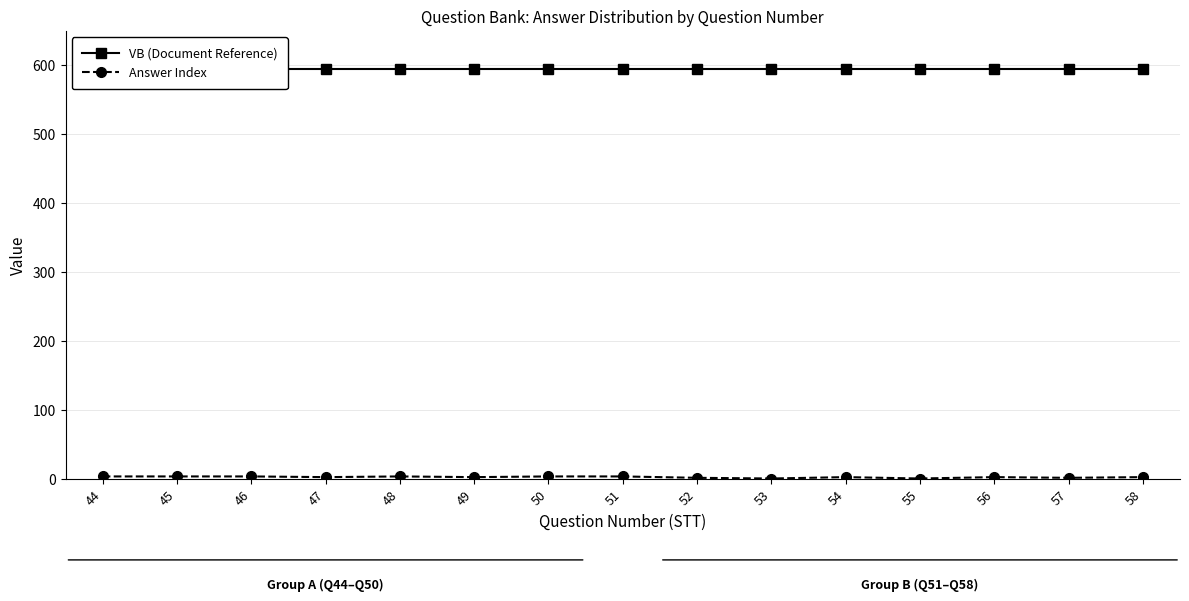

What is the total value across all series at 53?

596